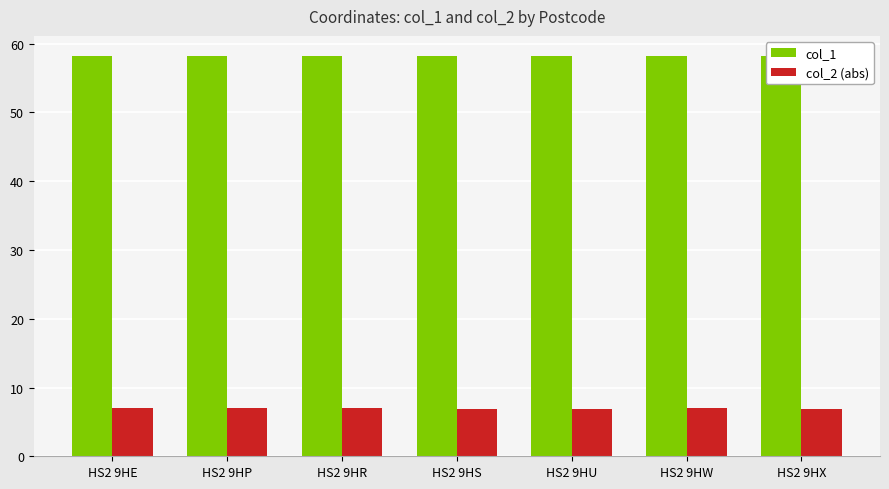

What is the spread (max minus min) of values at HS2 9HU?

51.3